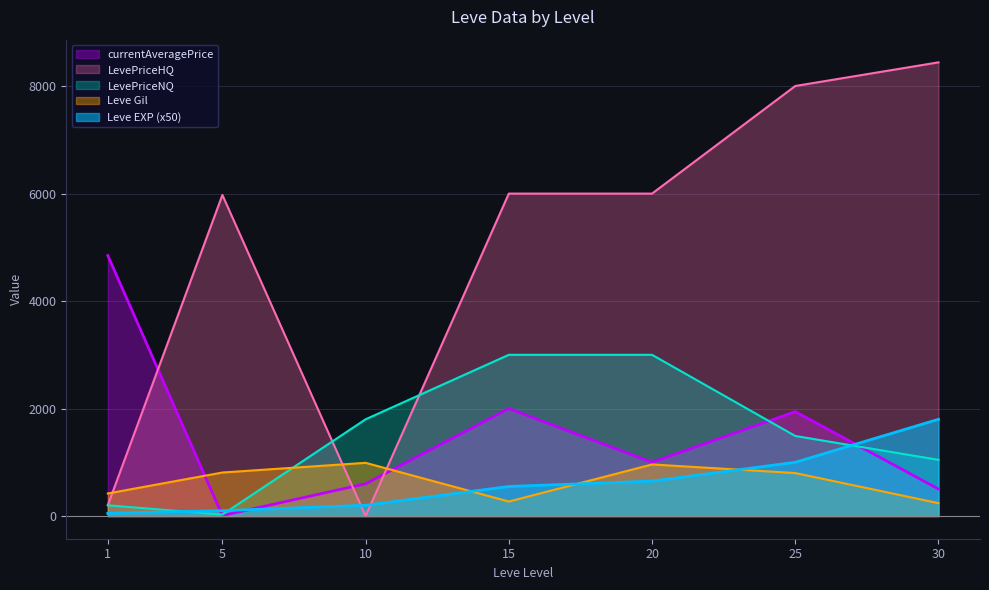

Which has a higher value, 5 or 20?

20